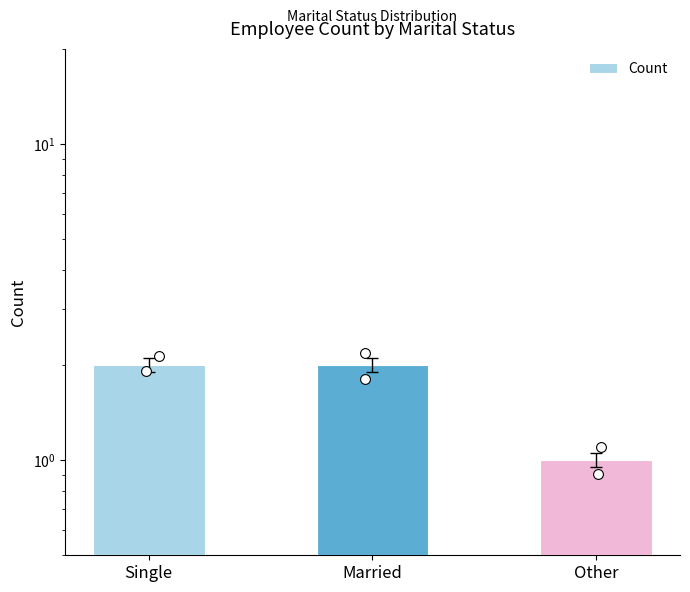

Approximately how many times larger is the value at Single compared to Other?

2.0